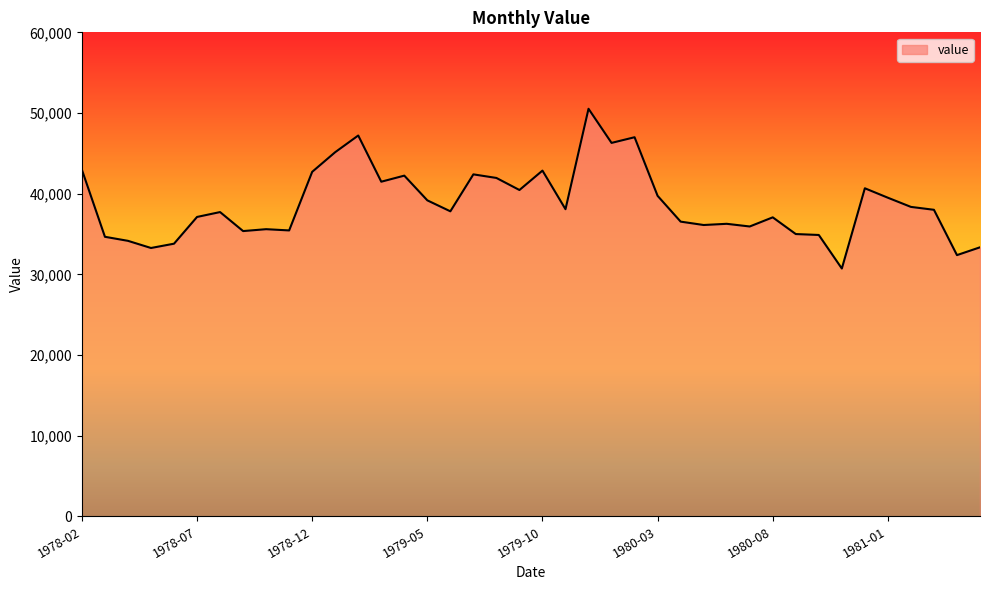

What is the smallest value displayed?

30721